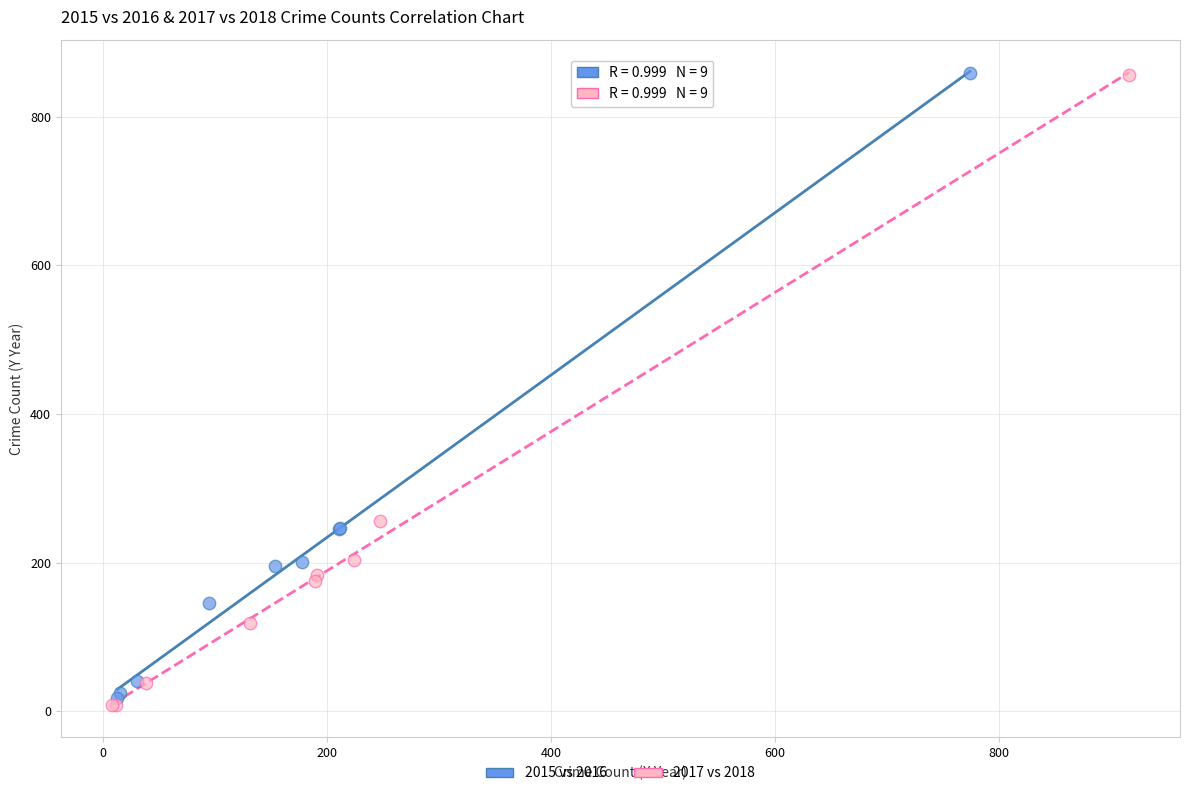

Which series has the widest spread of Y values?

2017 vs 2018